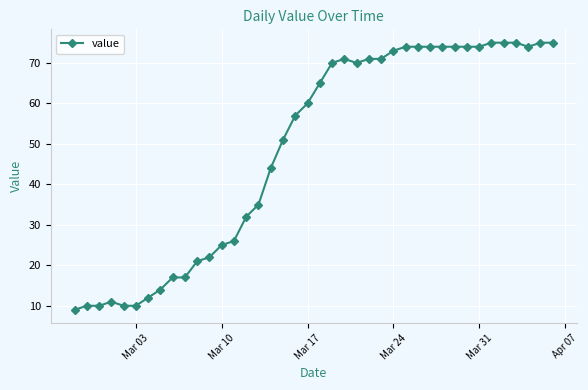

What is the minimum value shown in the chart?

9